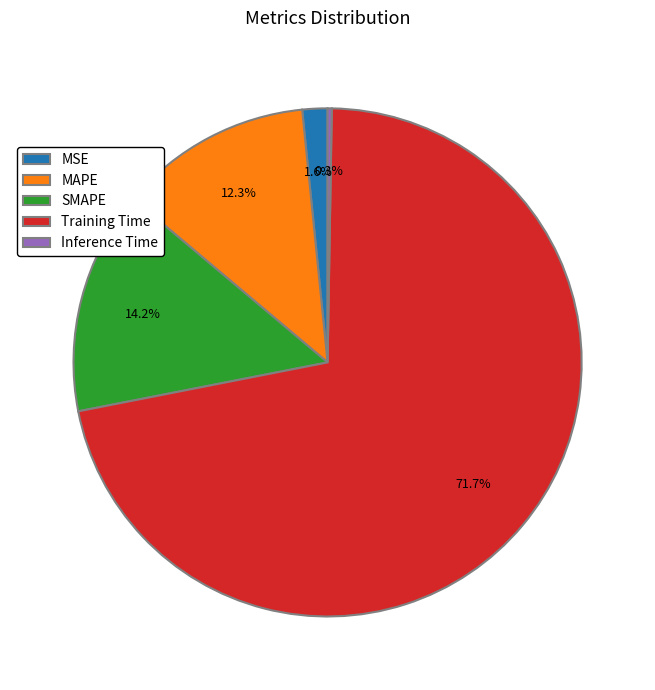

Between MSE and MAPE, which is larger?

MAPE